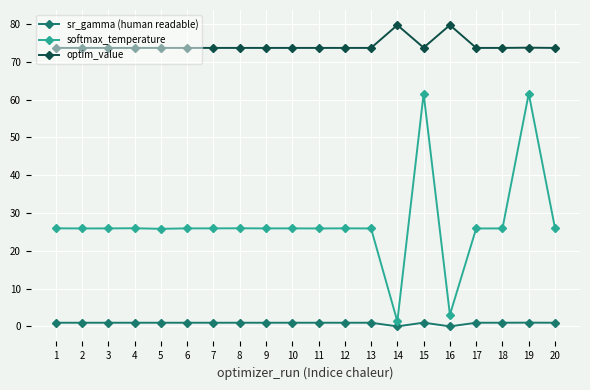

List the series in order of their overall mean, lowest first.

sr_gamma (human readable), softmax_temperature, optim_value